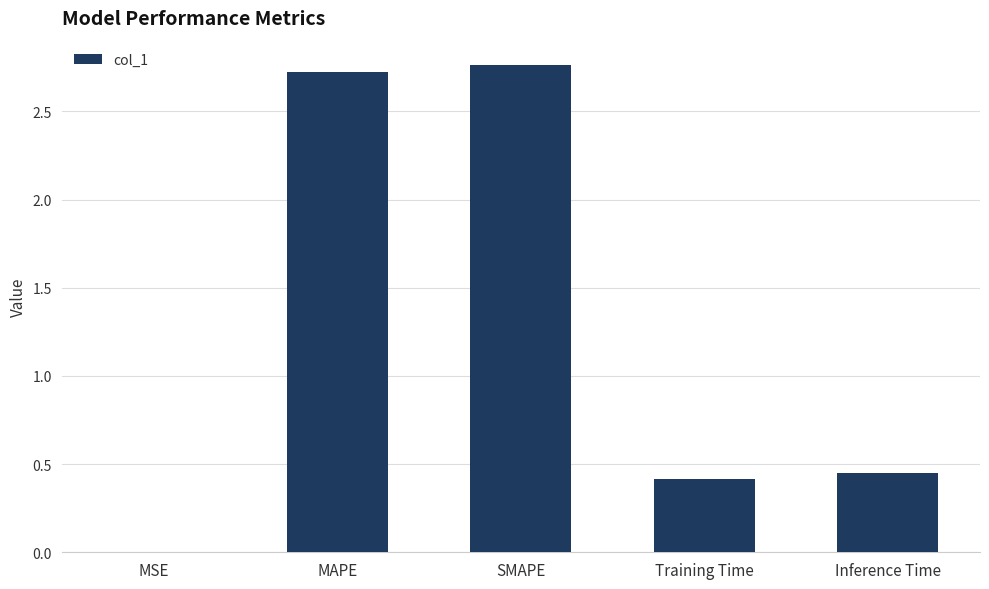

What is the sum of all values?

6.4